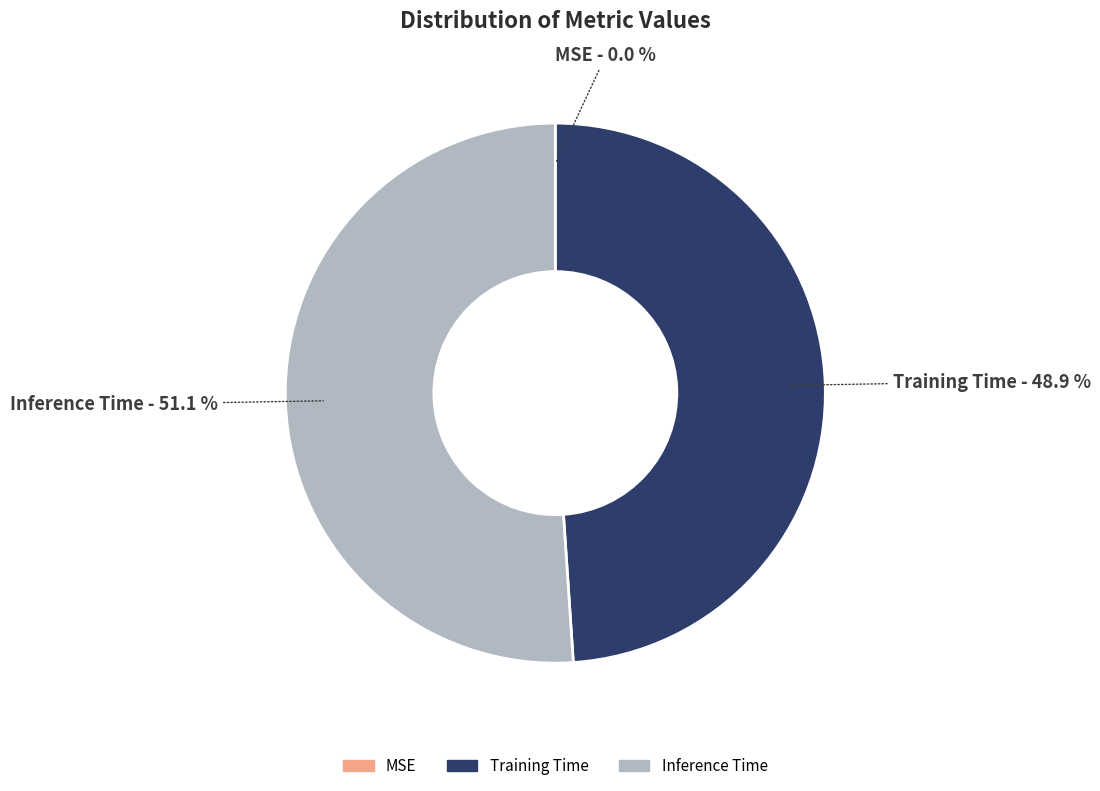

To the nearest percent, what portion does Training Time represent?

49%